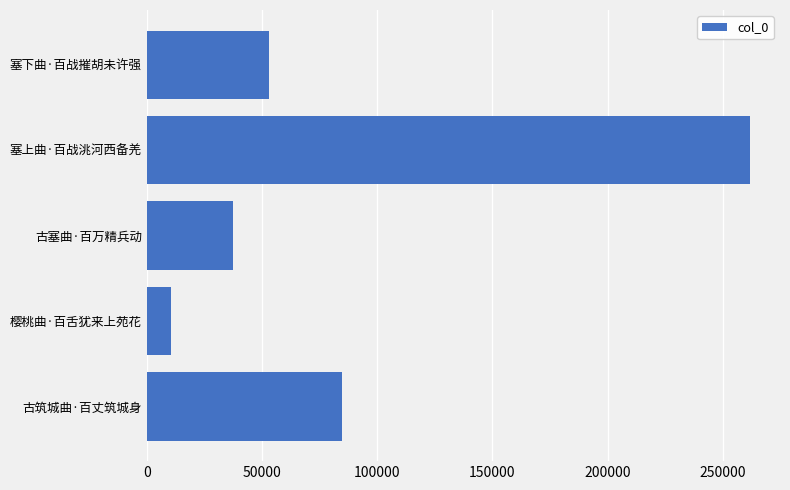

The chart shows a value of 9226 at 古塞曲·百万精兵动. True or false?

False